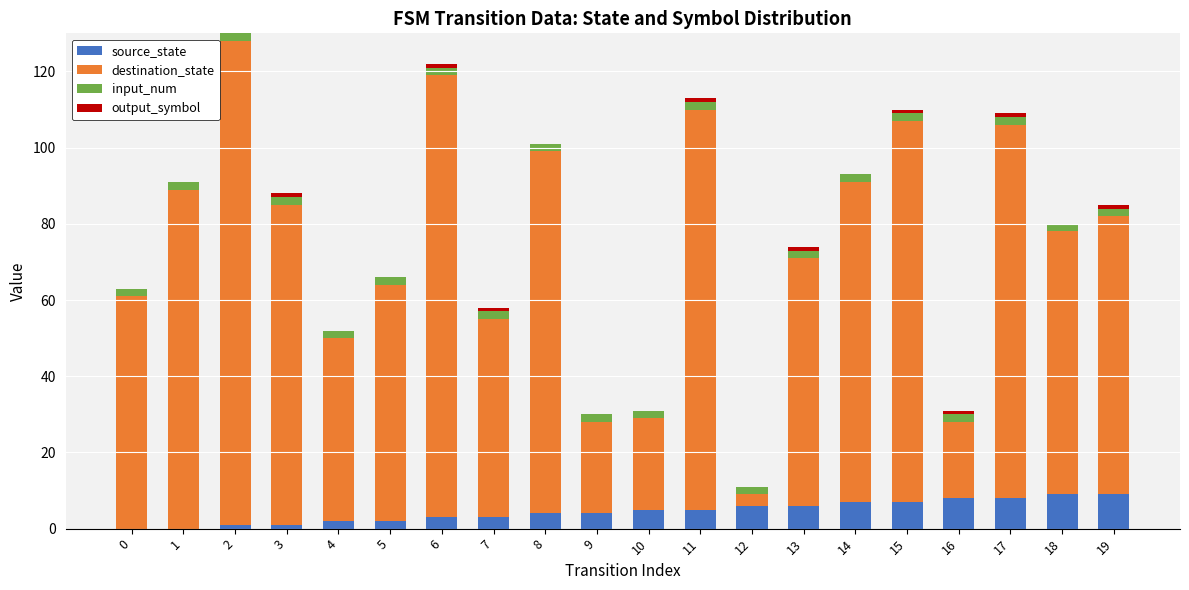

Is it true that source_state equals 9 at 18?

True